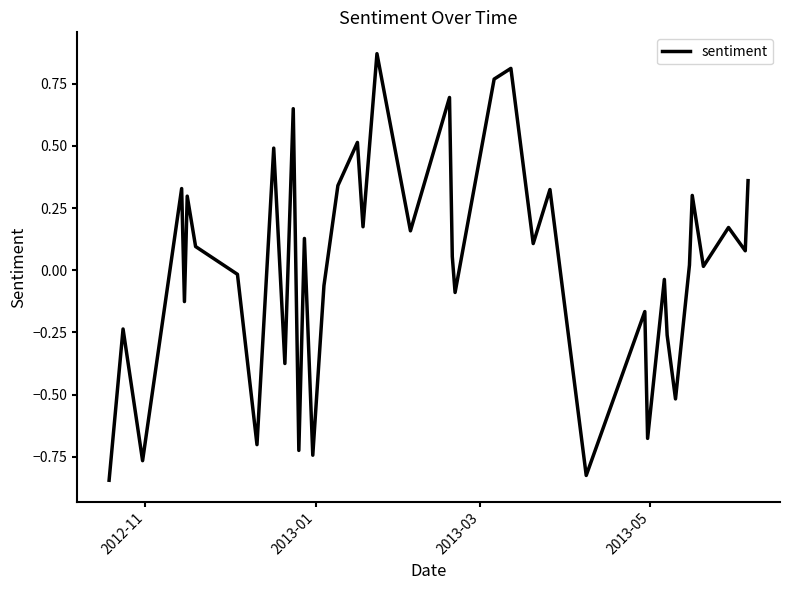

What is the difference between the second highest and minimum values?

1.7